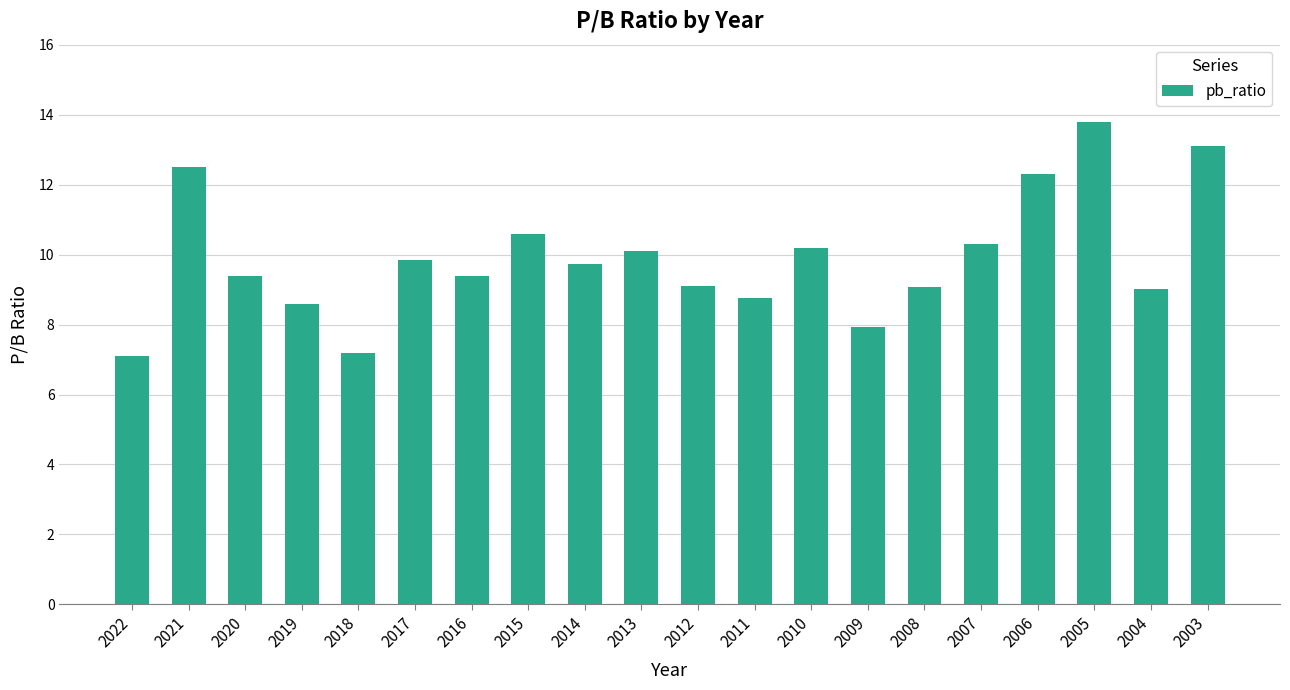

The chart shows a value of 5.5 at 2003. True or false?

False